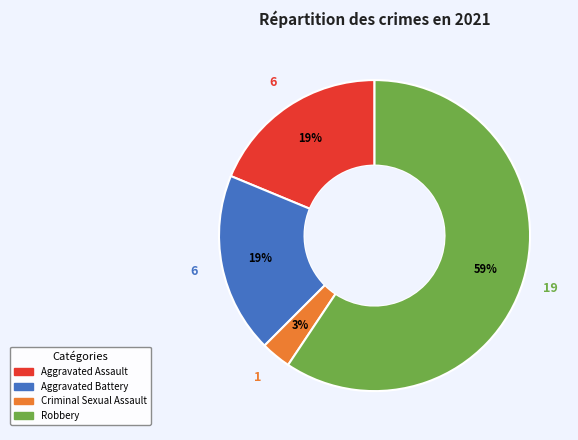

Combined, do Robbery and Aggravated Battery account for over 50%?

Yes